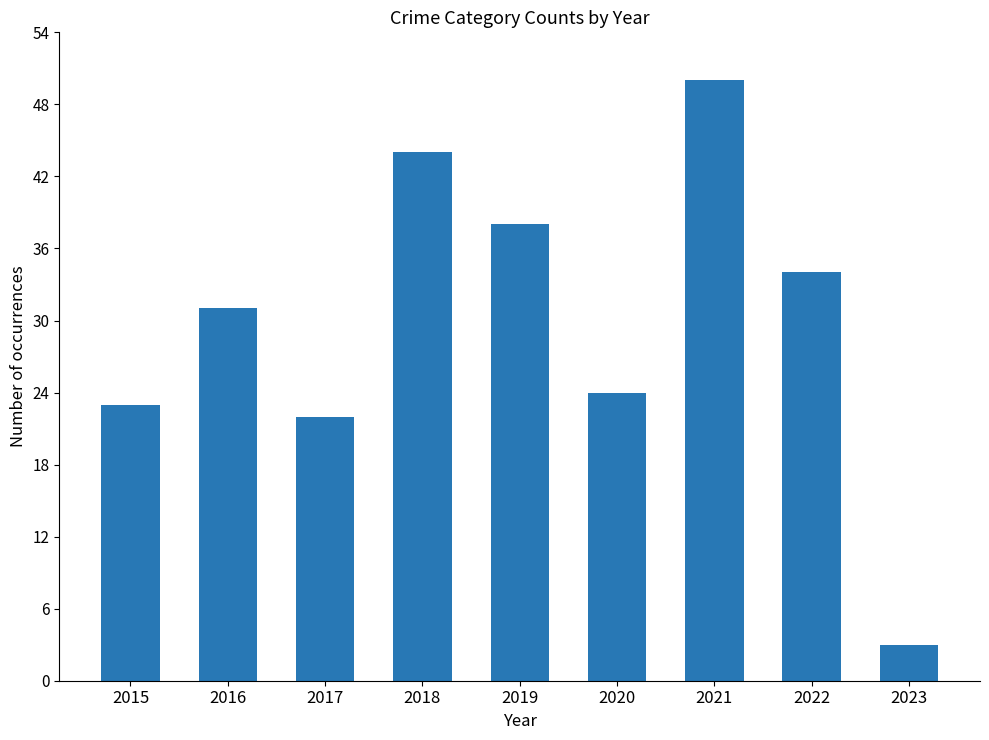

What is the minimum value shown in the chart?

3